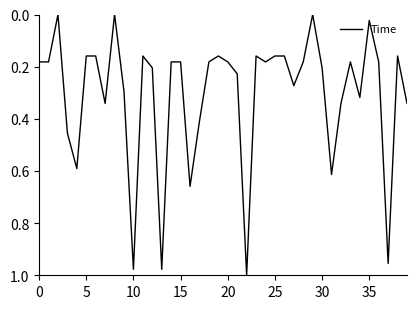

Does the chart display data point markers on the line(s)?

No